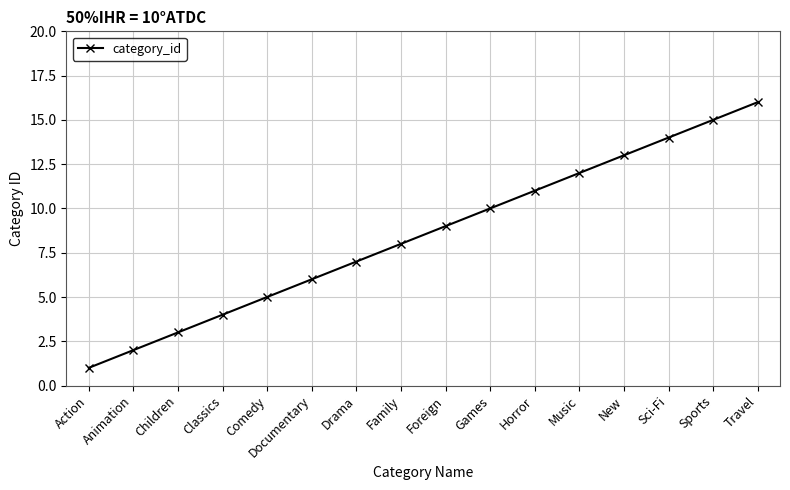

List the labels in order of value, largest first.

Travel, Sports, Sci-Fi, New, Music, Horror, Games, Foreign, Family, Drama, Documentary, Comedy, Classics, Children, Animation, Action